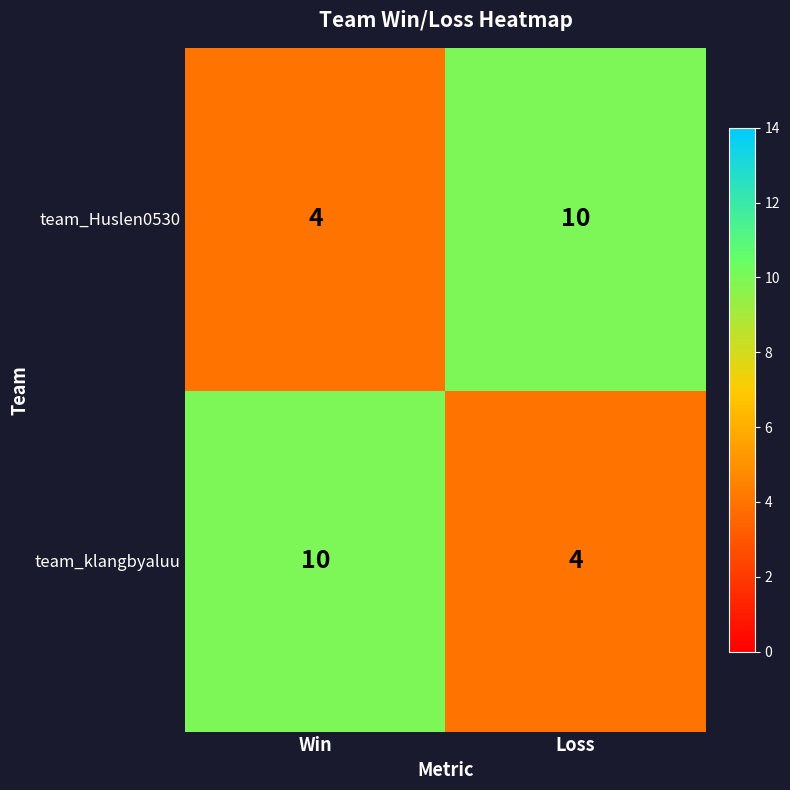

What is the difference between the highest and lowest values at Win?

6